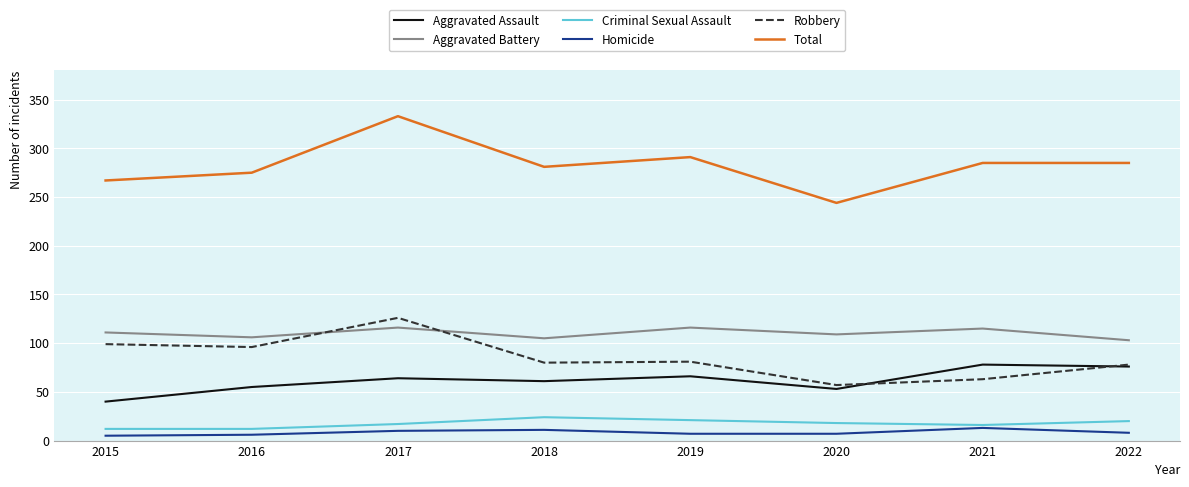

Between 2017 and 2018, which series saw the biggest shift?

Total